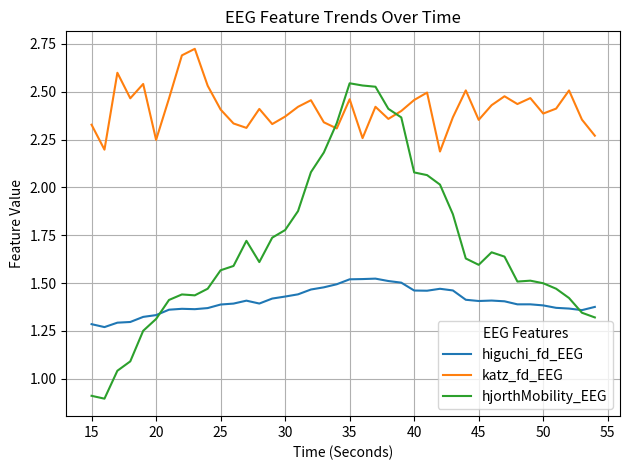

True or false: hjorthMobility_EEG has more than 0 interior local peaks.

True